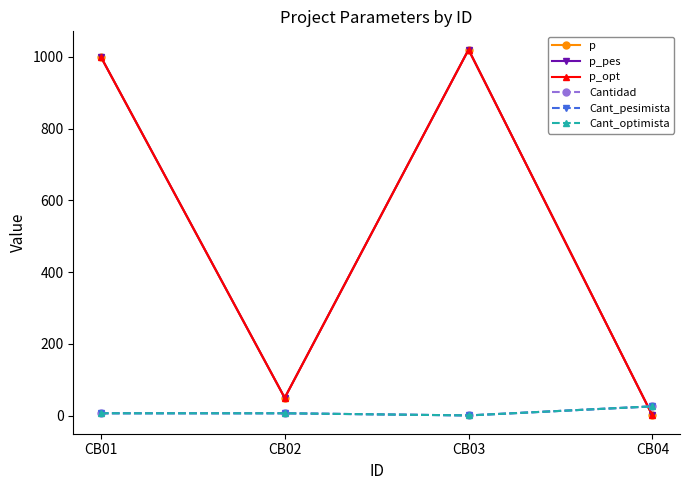

Is this an area chart (filled region under the line)?

No